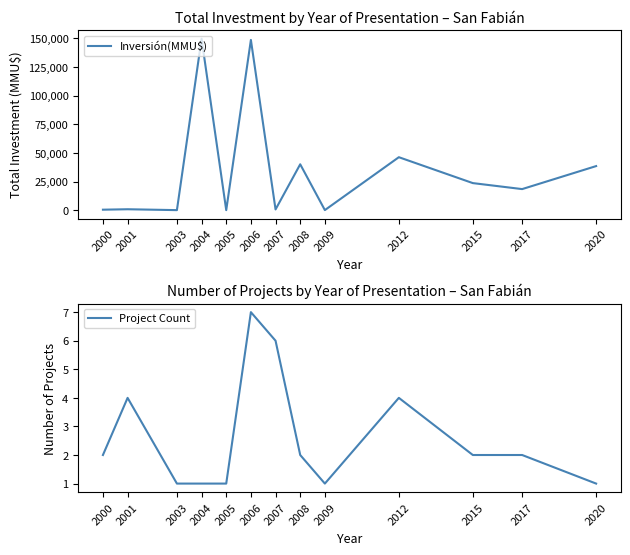

True or false: Project Count has a value of 1 at 2001.

False